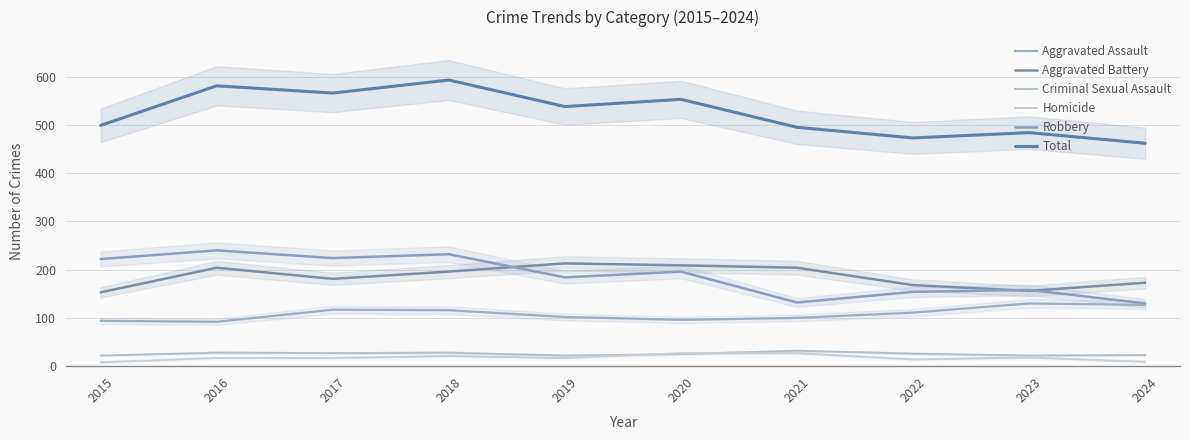

At which category is the sum across all series the highest?

2018